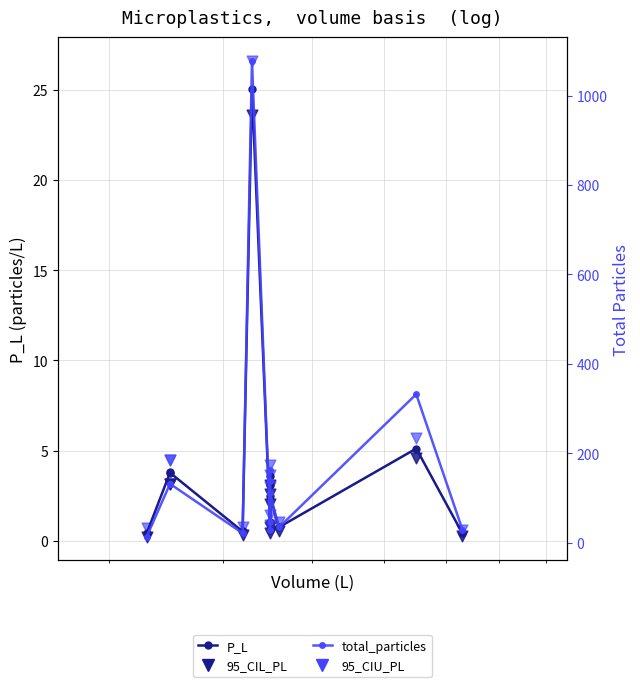

Which series has the largest total across all categories?

total_particles